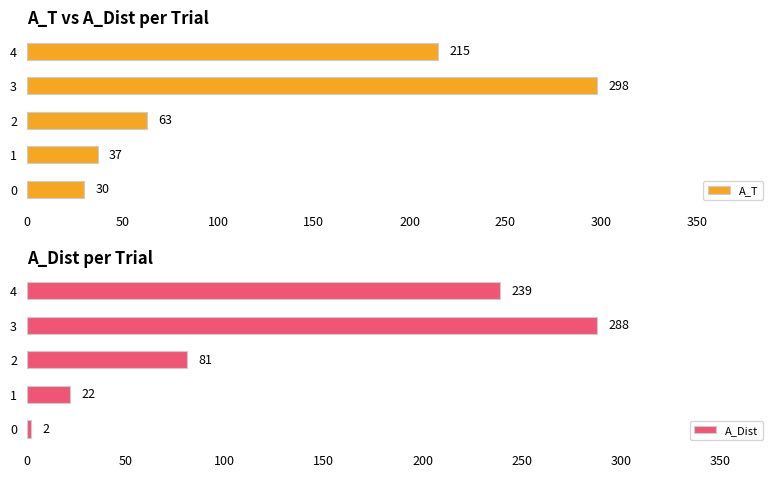

Is the value of A_Dist at 0 greater than the value of A_T at 100?

No